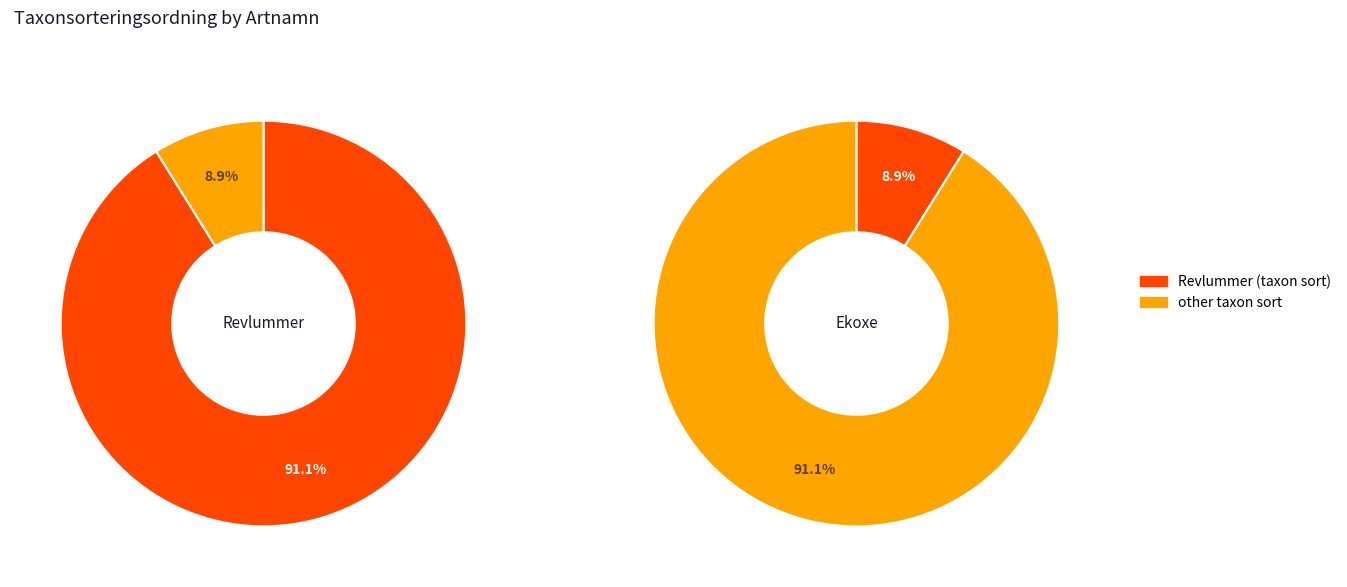

What is the majority slice?

Revlummer